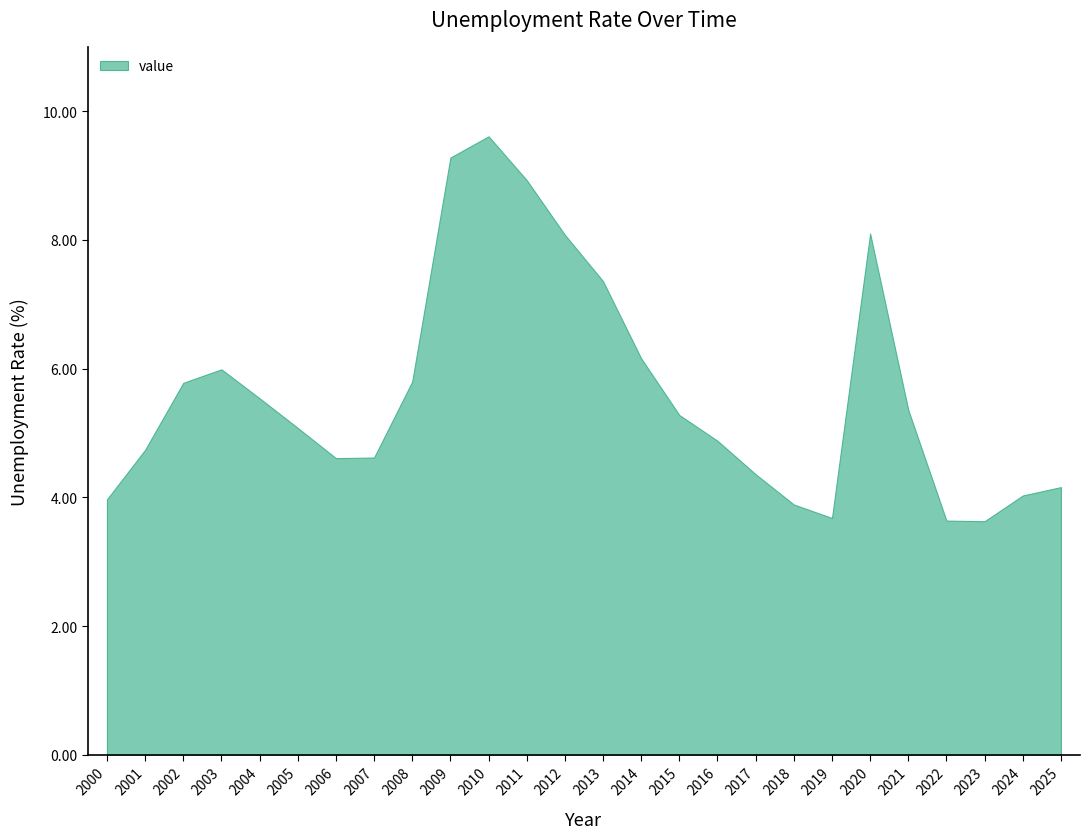

List the labels in order of value, largest first.

2010, 2009, 2011, 2020, 2012, 2013, 2014, 2003, 2008, 2002, 2004, 2021, 2015, 2005, 2016, 2001, 2007, 2006, 2017, 2025, 2024, 2000, 2018, 2019, 2022, 2023